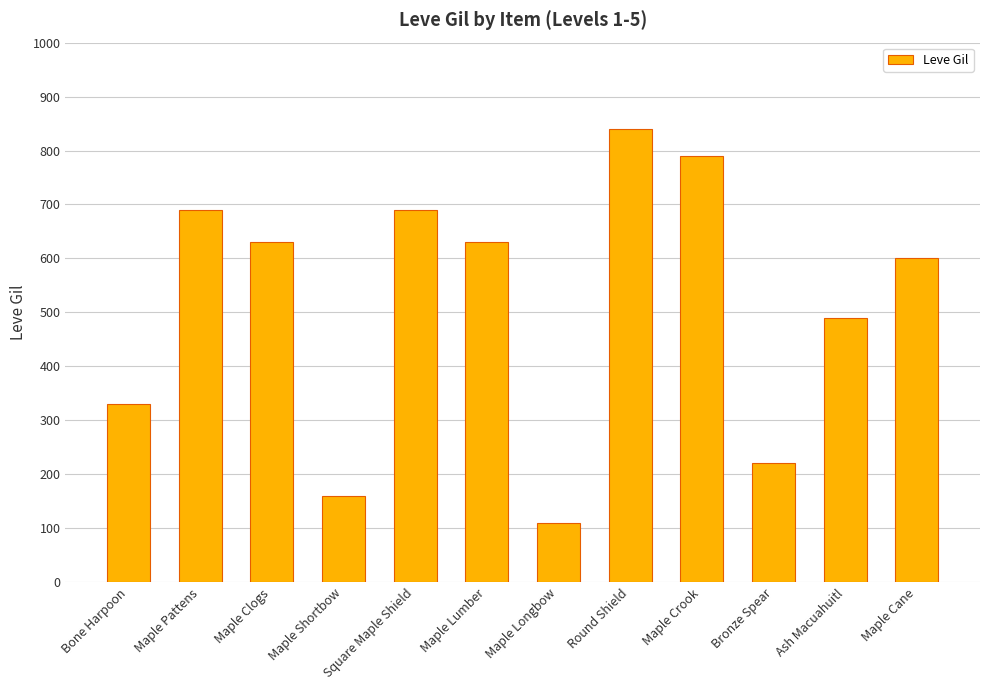

The chart shows a value of 135 at Ash Macuahuitl. True or false?

False